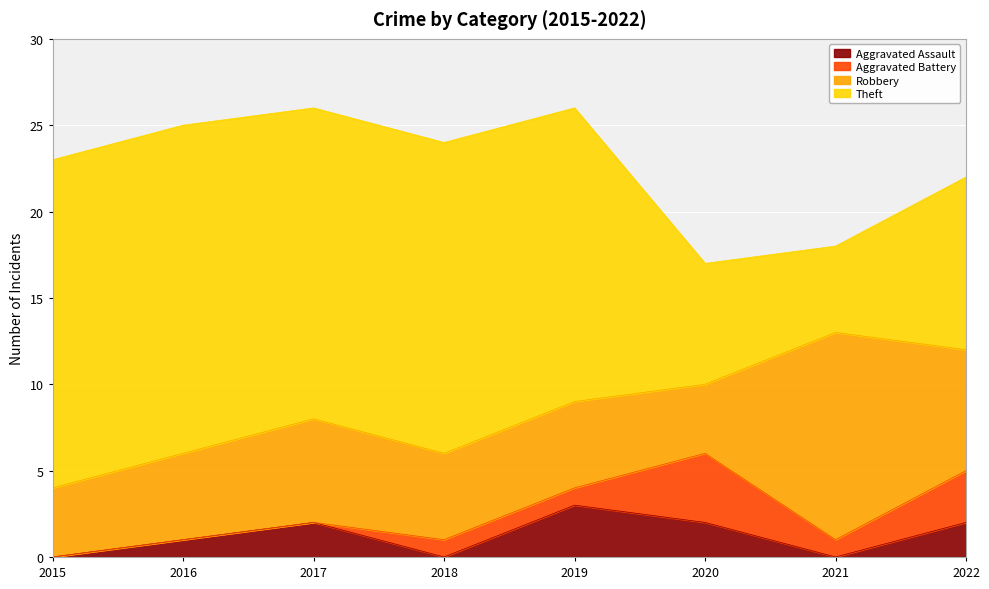

At which label is Theft closest to 12?

2022